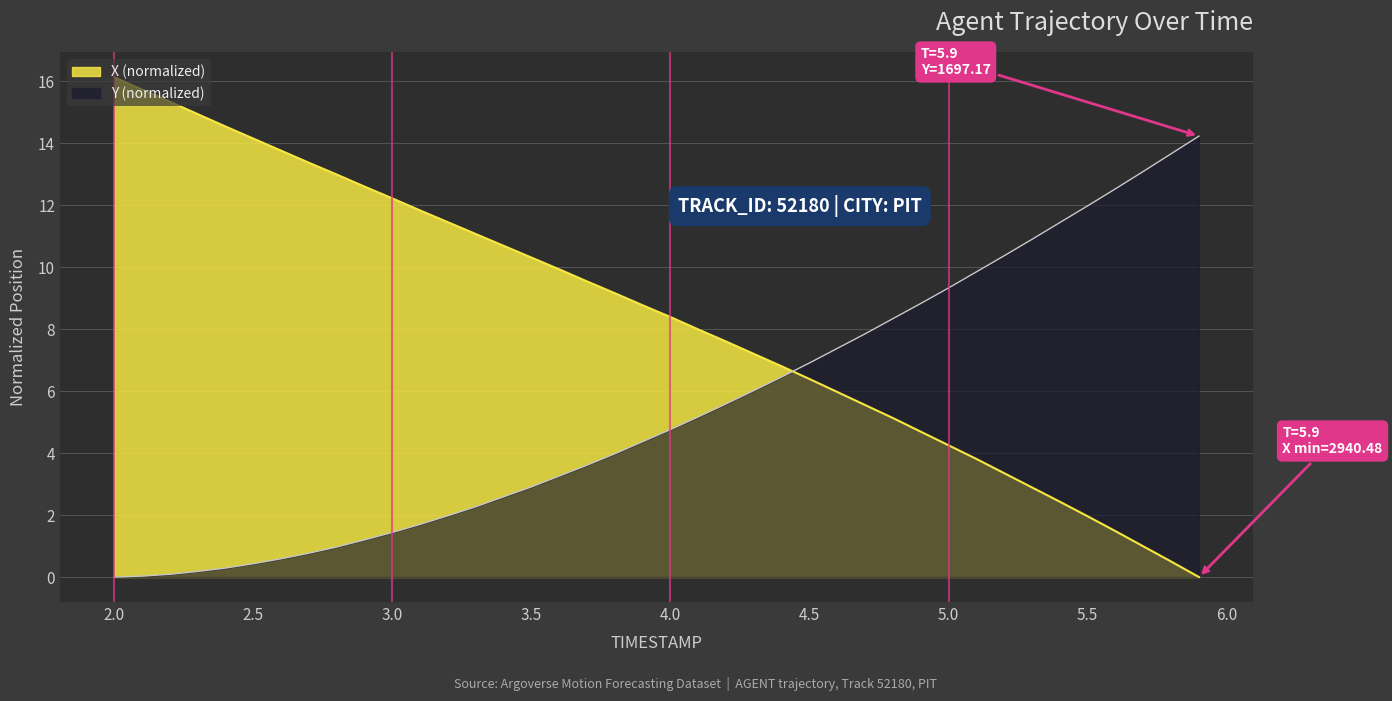

What is the difference between the highest and lowest values at 4.0?

3.6